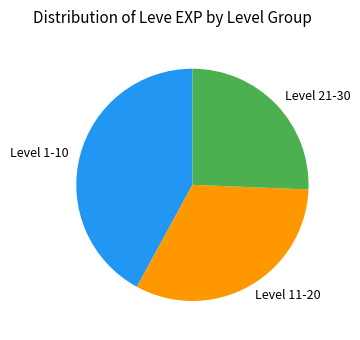

The Level 11-20 slice represents 19% of the pie. True or false?

False